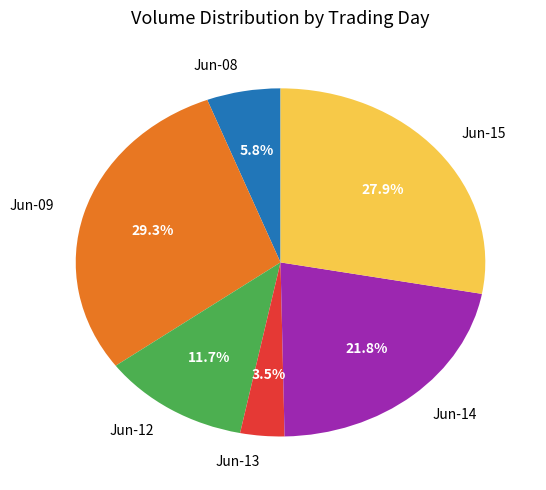

Which has a higher value, Jun-14 or Jun-15?

Jun-15